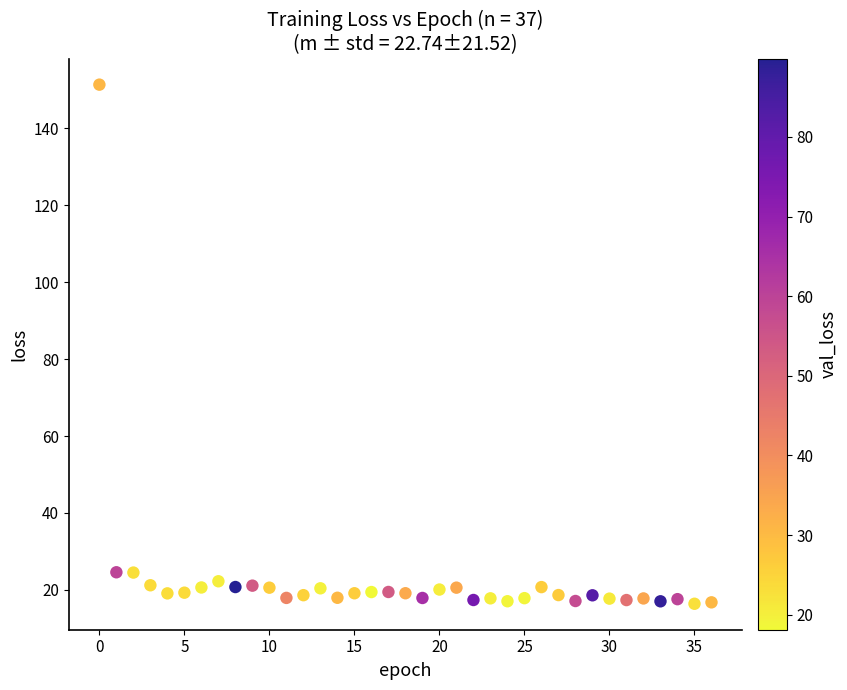

What is the range of Y values (max minus min)?

135.0